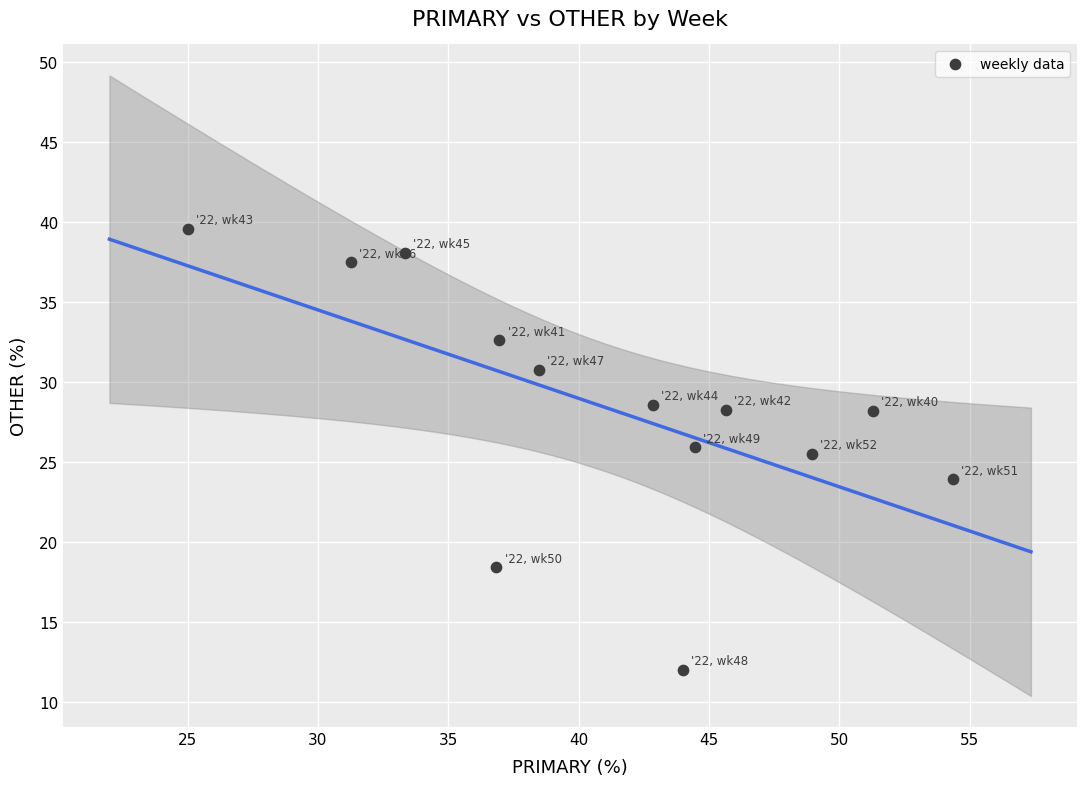

What is the range of Y values (max minus min)?

27.6